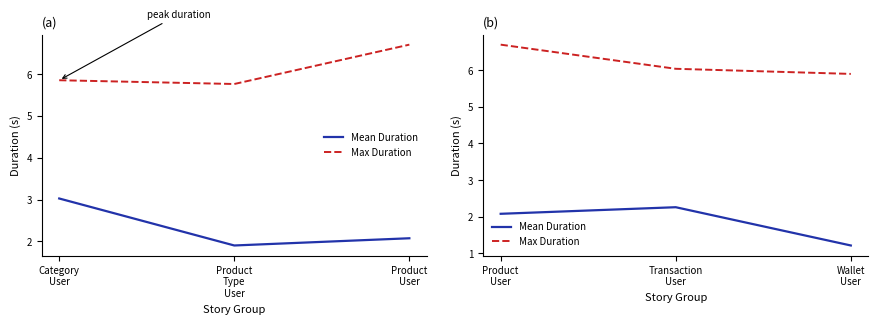

What is the maximum value for Mean Duration?

2.3